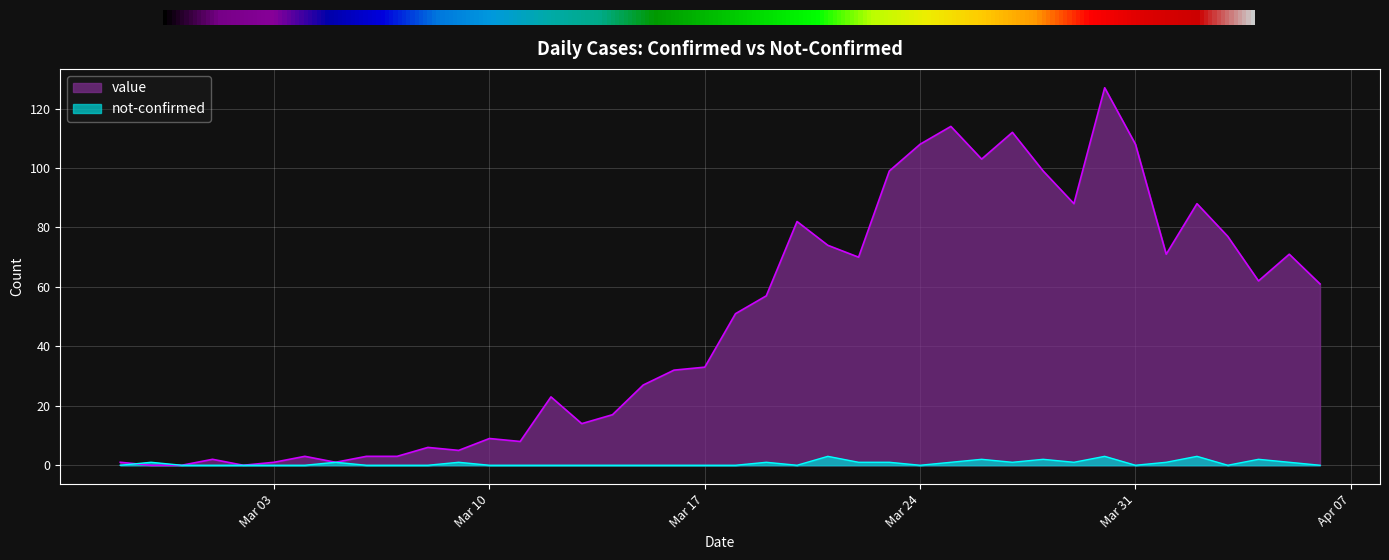

Reading right to left, transcribe all the data shown in this chart.

value: 61	71	62	77	88	71	108	127	88	99	112	103	114	108	99	70	74	82	57	51	33	32	27	17	14	23	8	9	5	6	3	3	1	3	1	0	2	0	0	1
not-confirmed: 0	1	2	0	3	1	0	3	1	2	1	2	1	0	1	1	3	0	1	0	0	0	0	0	0	0	0	0	1	0	0	0	1	0	0	0	0	0	1	0